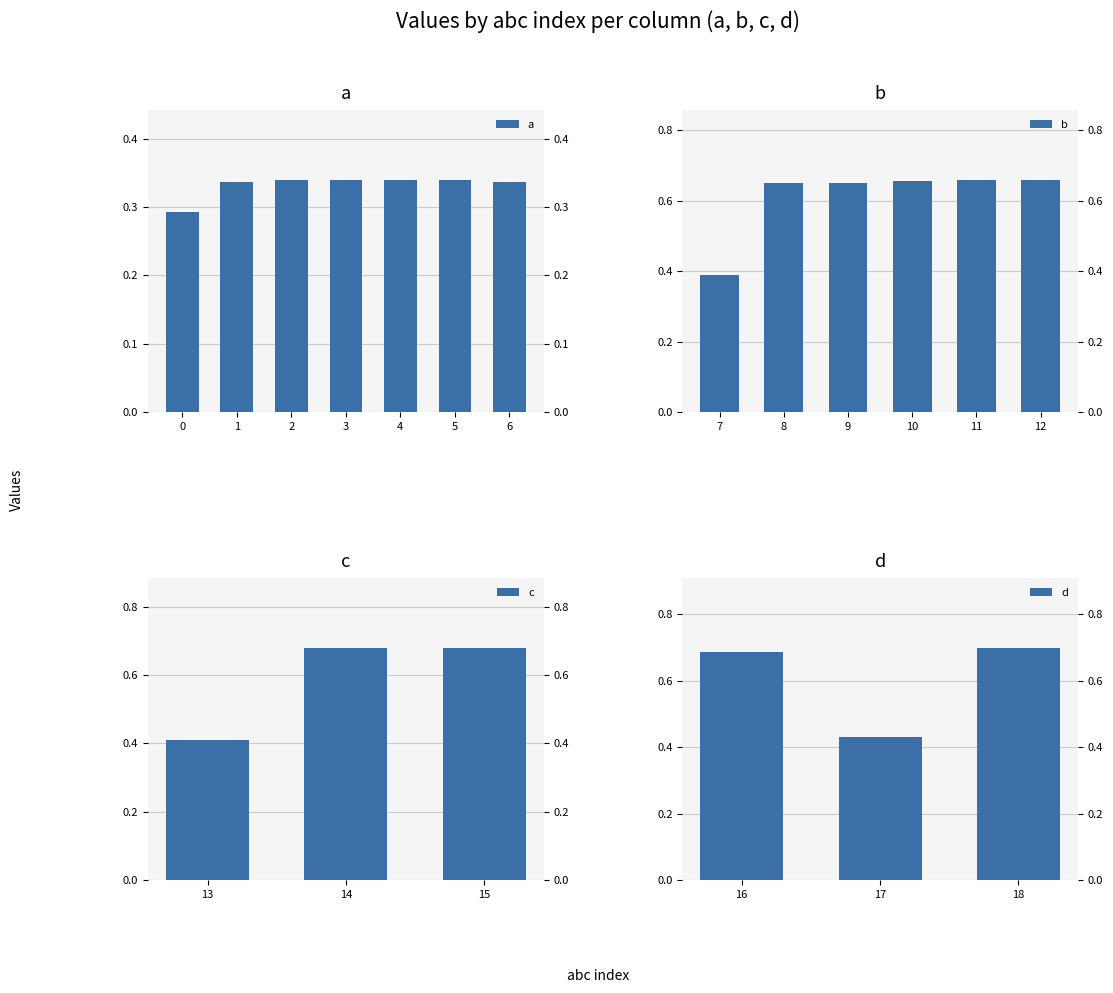

The value of d at 6 is 0.7. True or false?

False